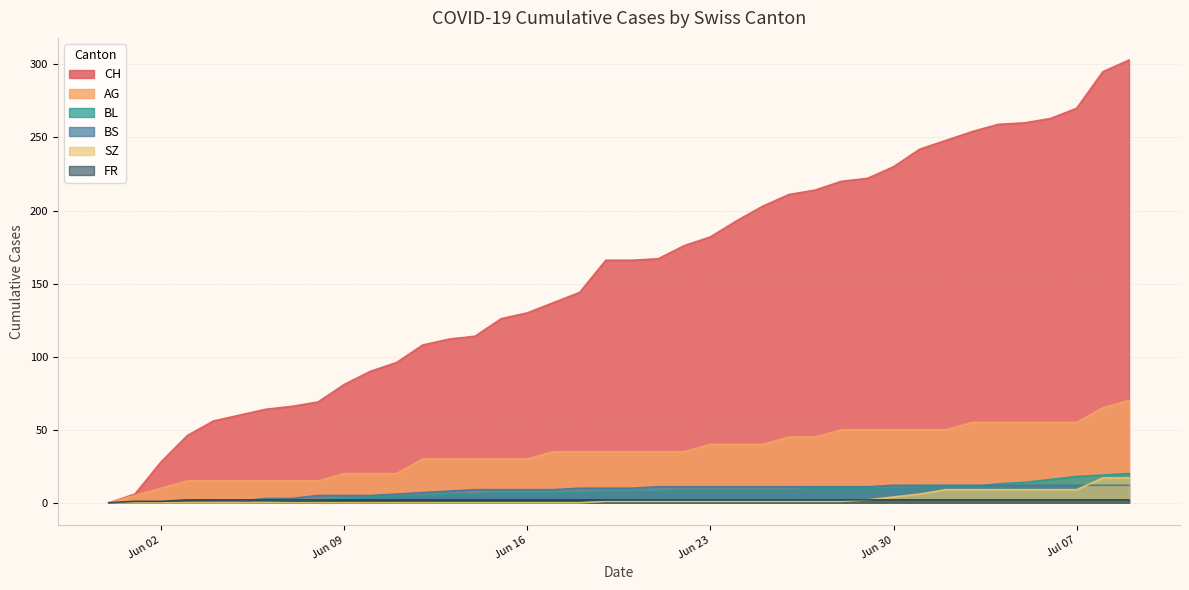

How many positive values does the AG series have?

39